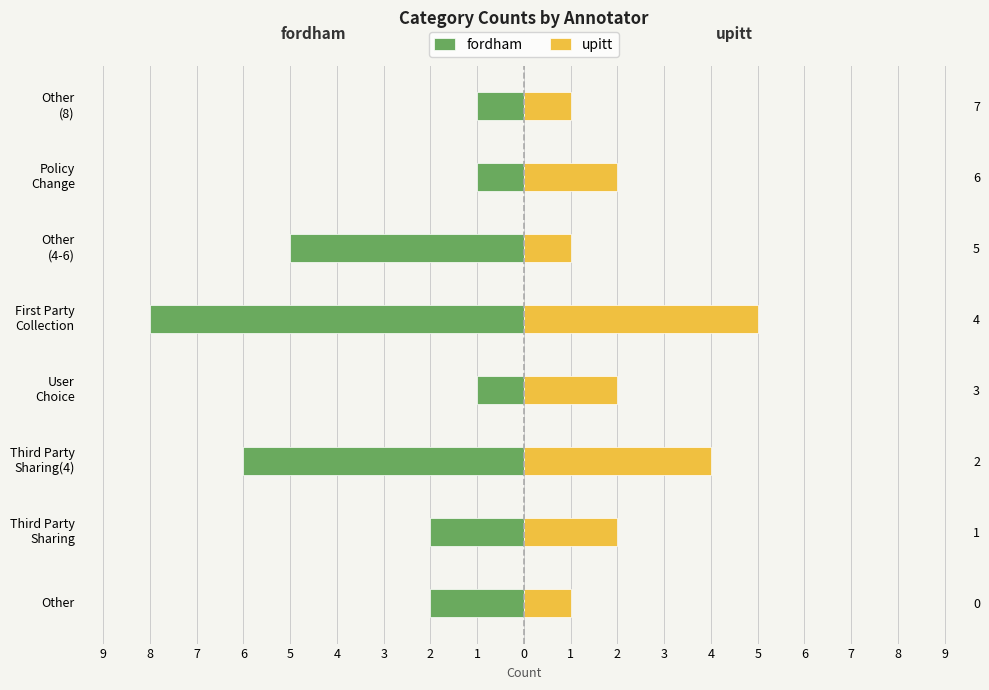

How many groups of bars are there?

8